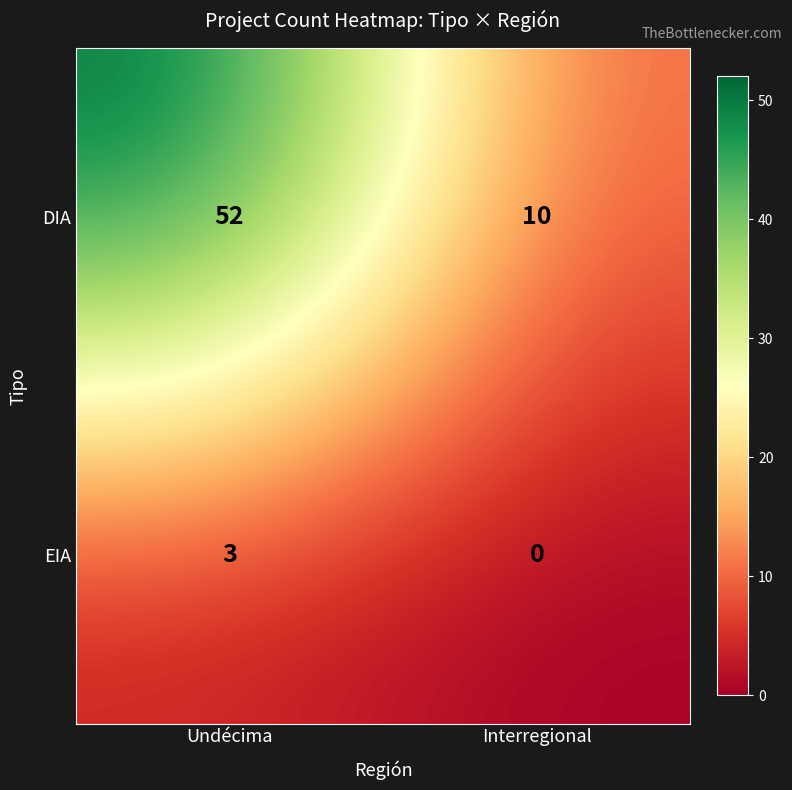

Between Undécima and Interregional, which series saw the biggest shift?

DIA